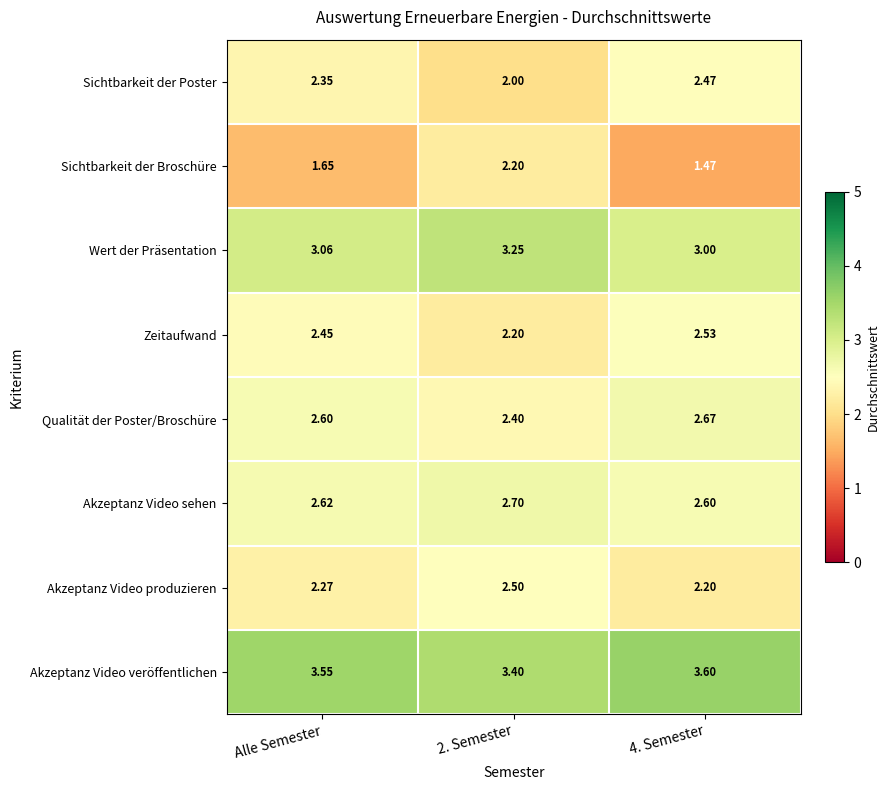

Which series has the largest range (max minus min)?

Sichtbarkeit der Broschüre